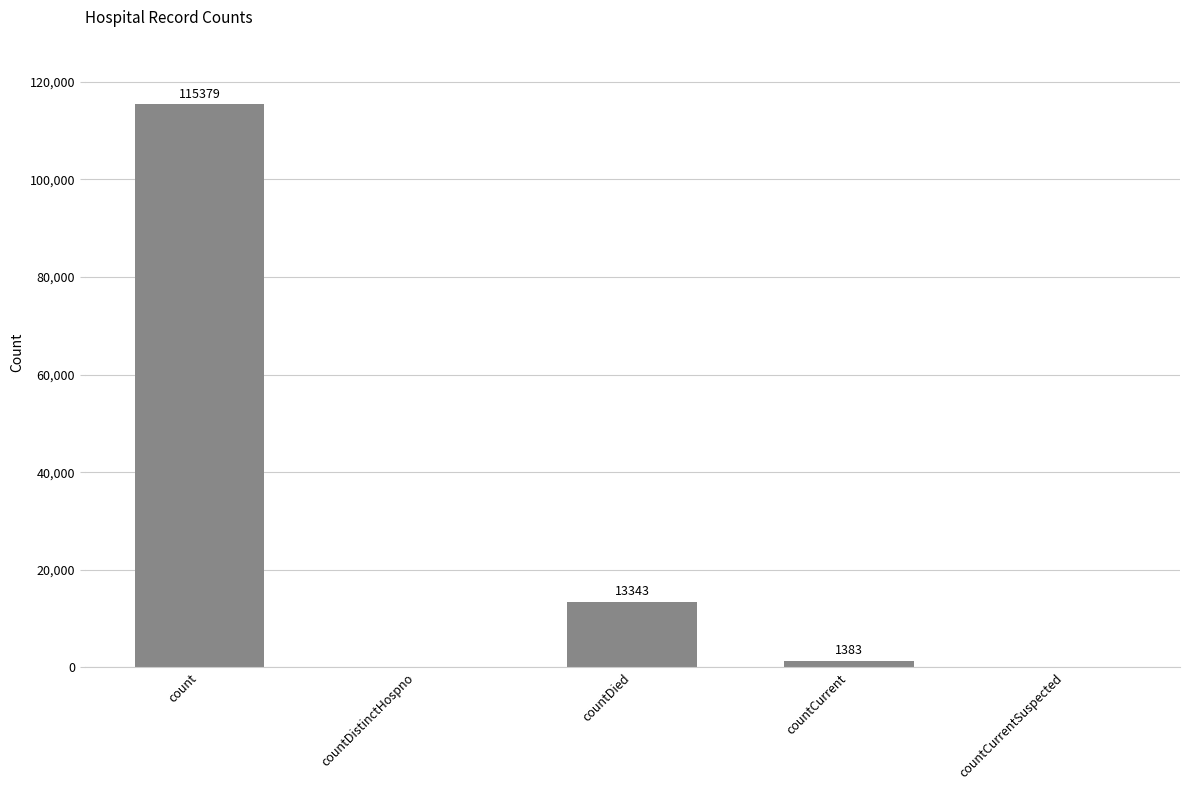

Reading left to right, transcribe all the data shown in this chart.

115379	0	13343	1383	0